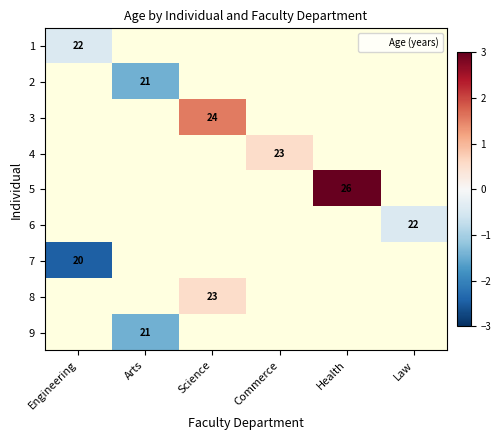

How many values in the 4 series exceed 0?

1